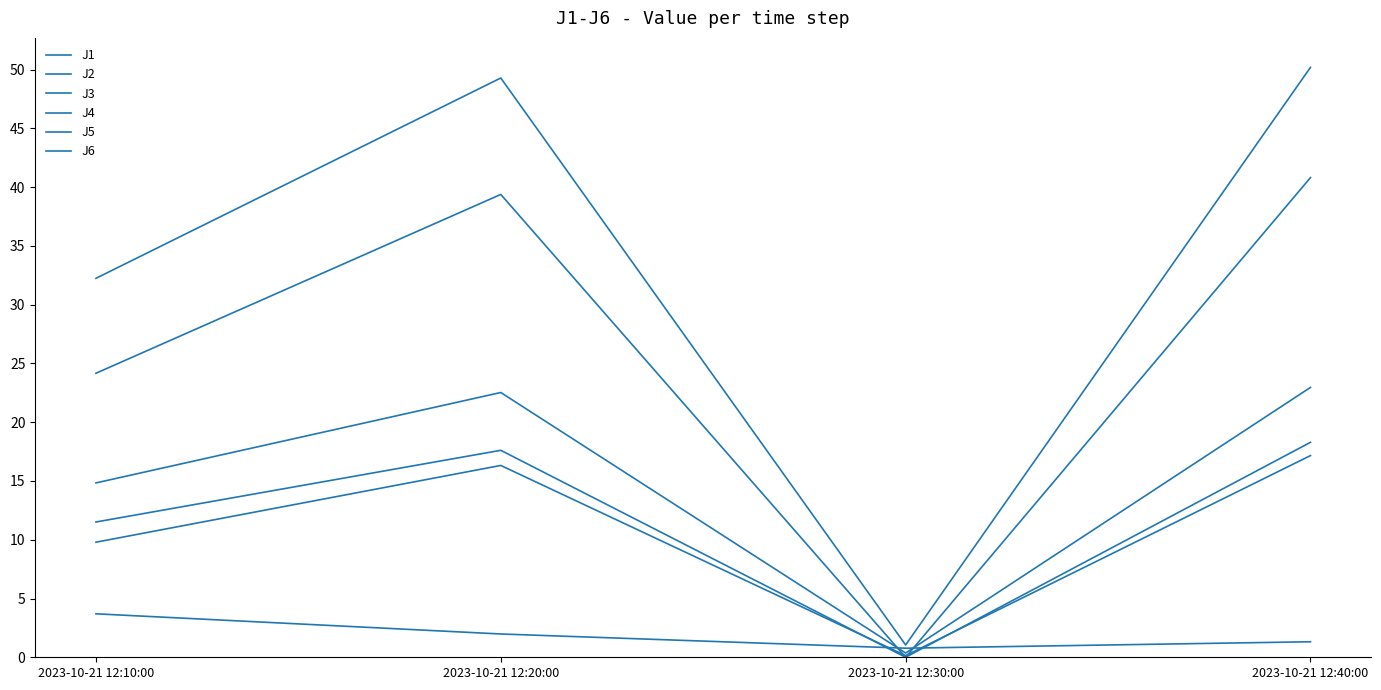

Where does the J1 series first go above 22?

2023-10-21 12:20:00